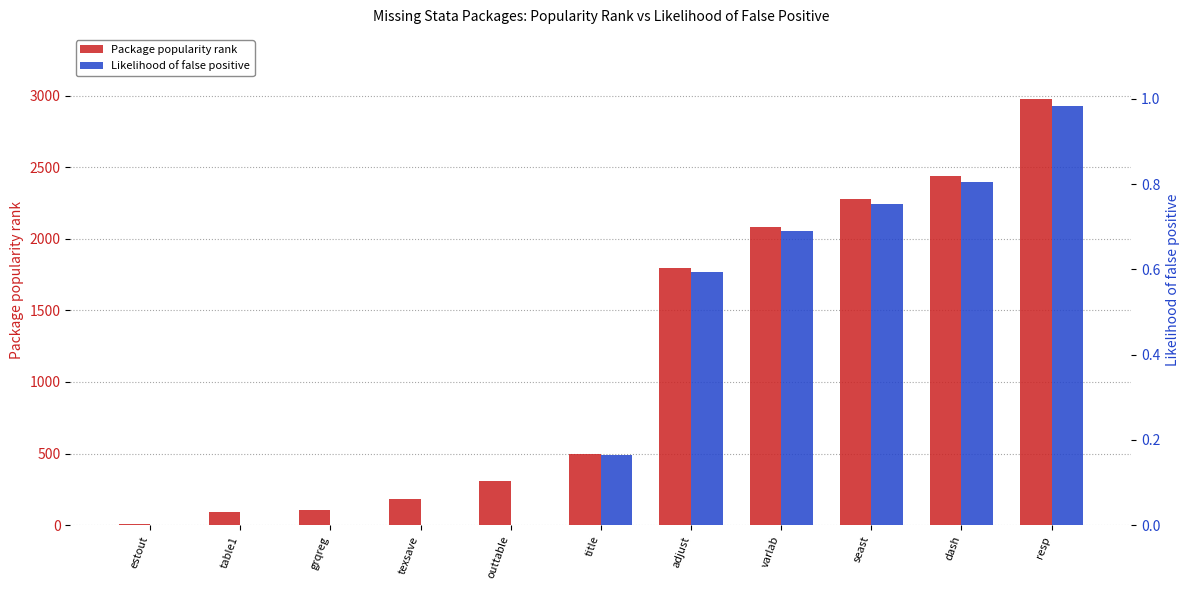

At which category does the chart reach its minimum across all series?

estout